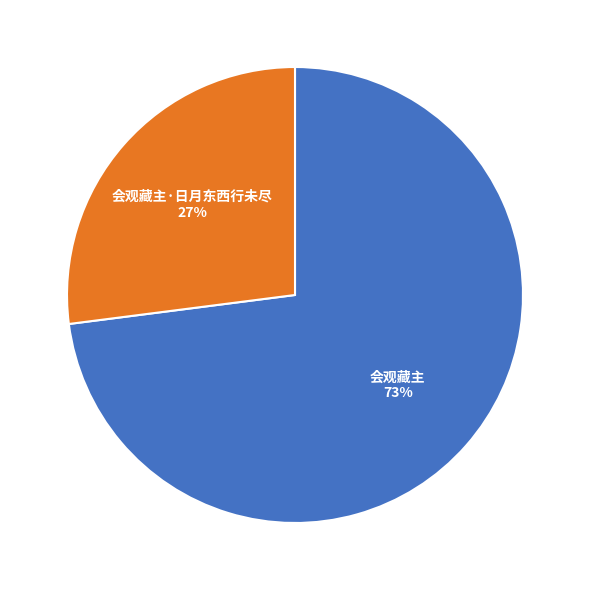

Is there any slice that represents more than half of the pie?

Yes